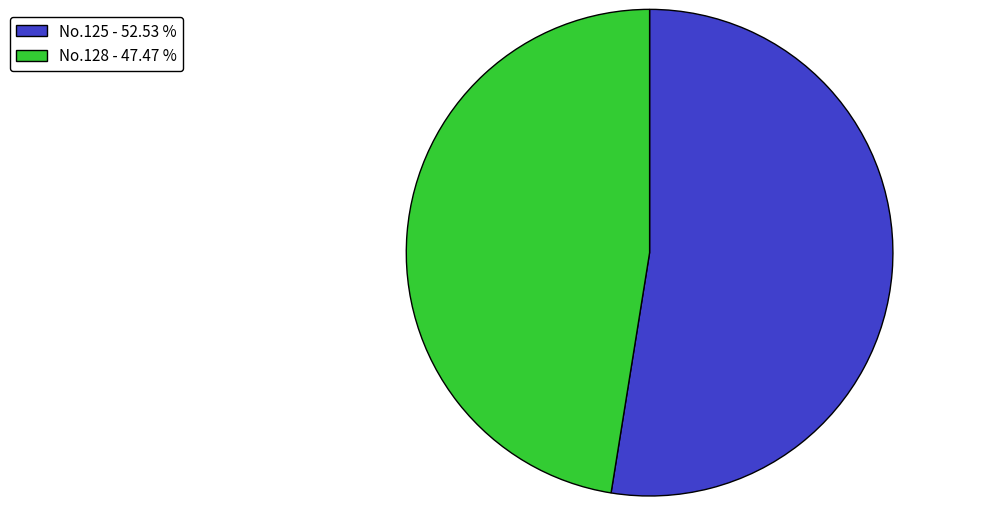

Rank the categories by value from lowest to highest.

No.128 - 47.47 %, No.125 - 52.53 %